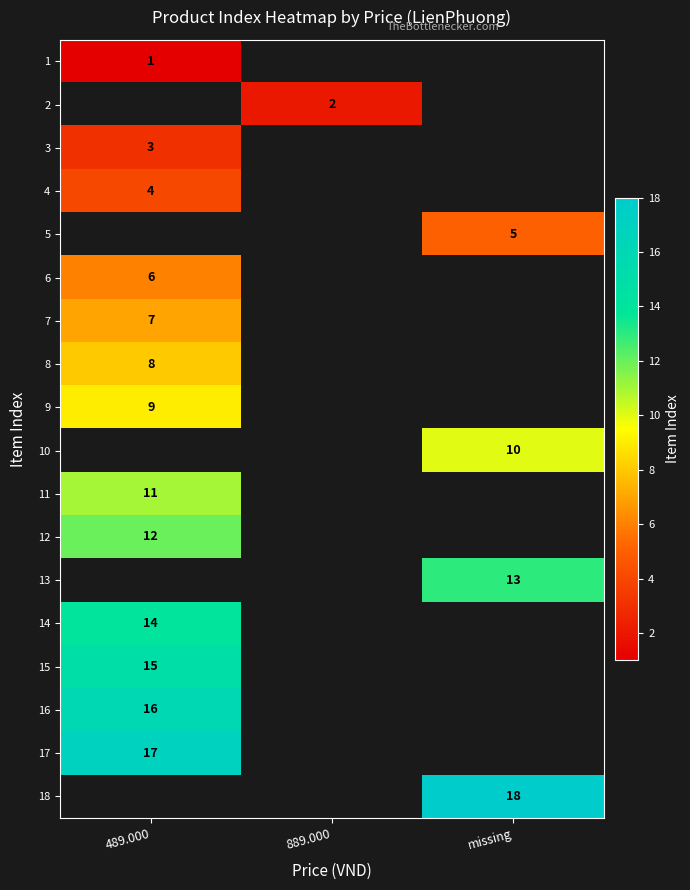

At how many categories does at least one series exceed 1?

3